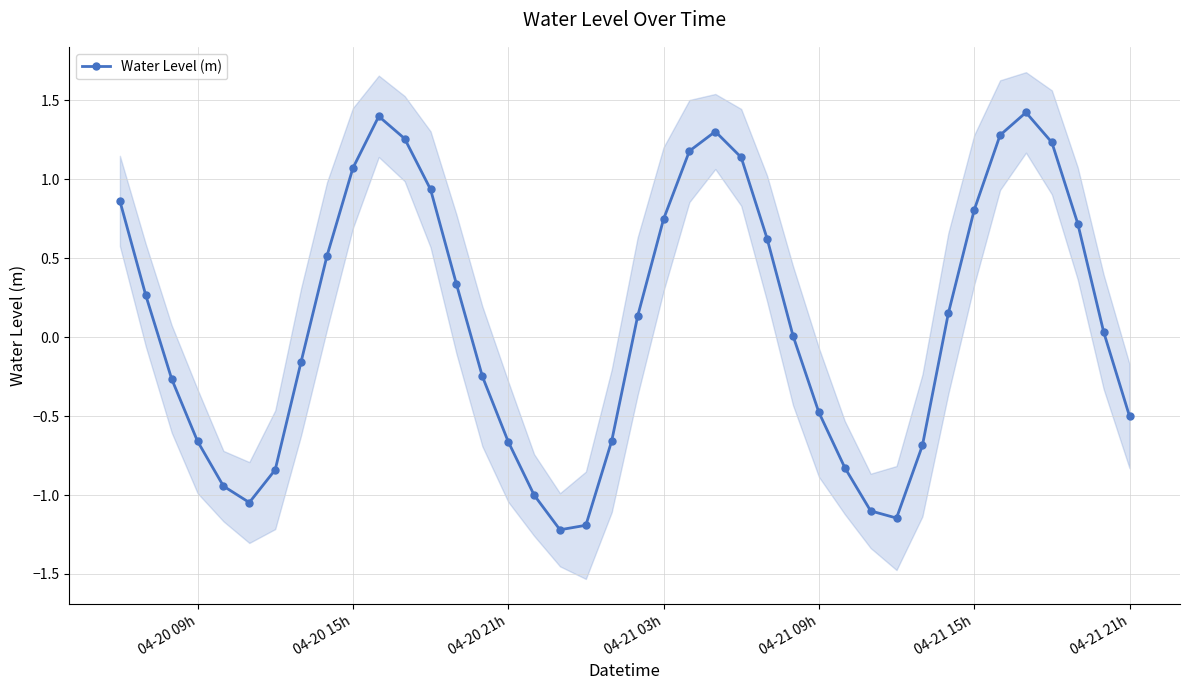

How many points are lower than both their immediate neighbors (excluding endpoints)?

3